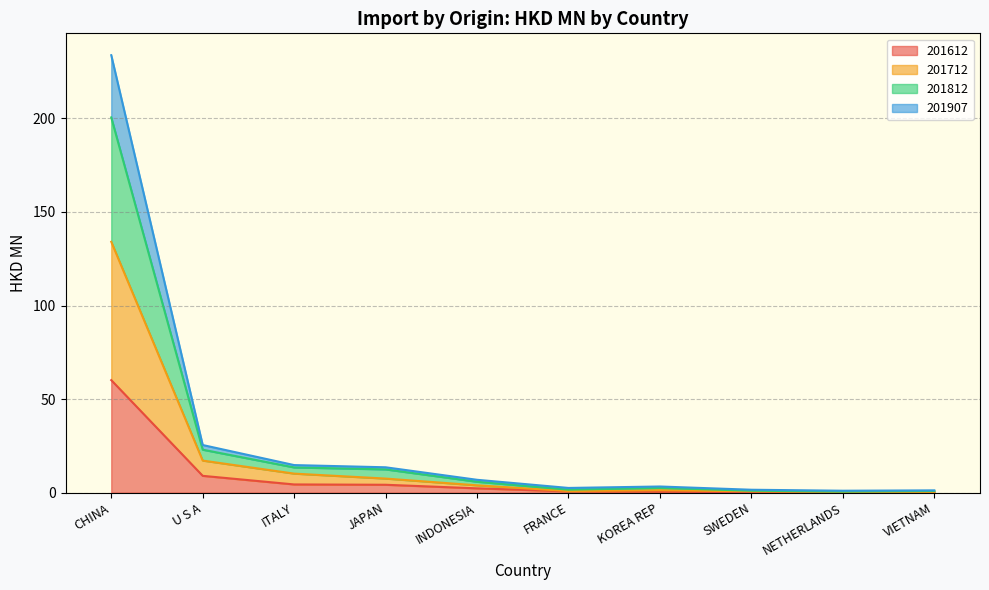

True or false: 201712 and 201812 intersect in this chart.

False